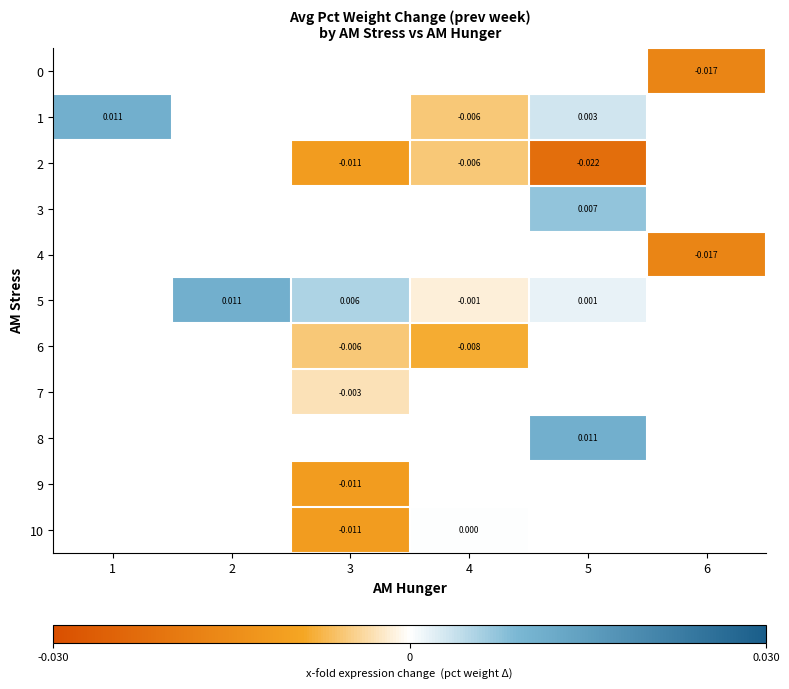

Which series has the widest spread of values?

1